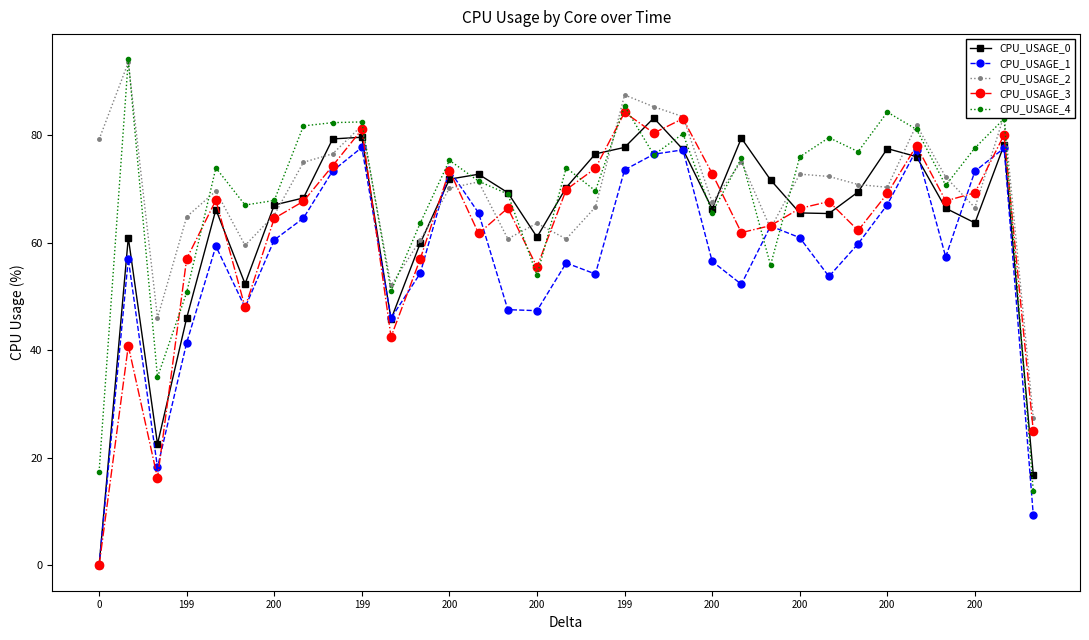

What is the minimum value for CPU_USAGE_2?

27.5